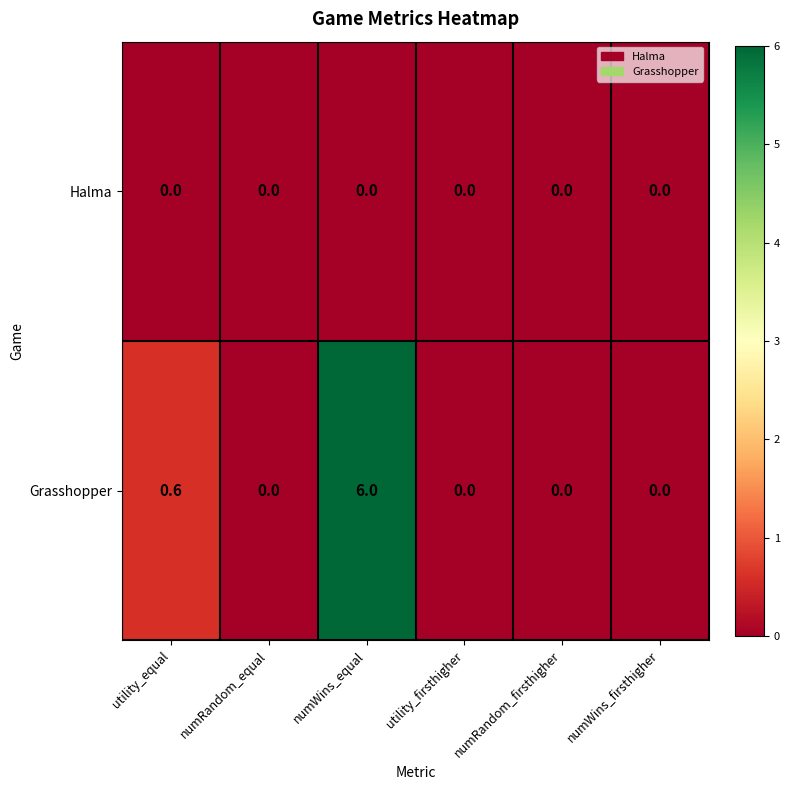

At how many categories does at least one series exceed 4?

1